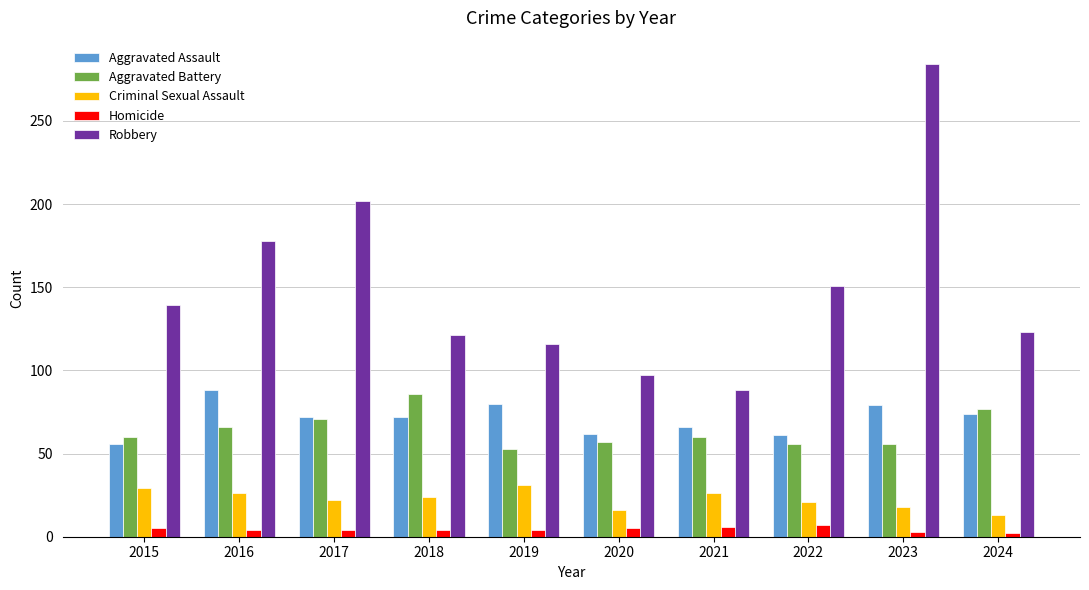

The value of Criminal Sexual Assault at 2022 is 21. True or false?

True